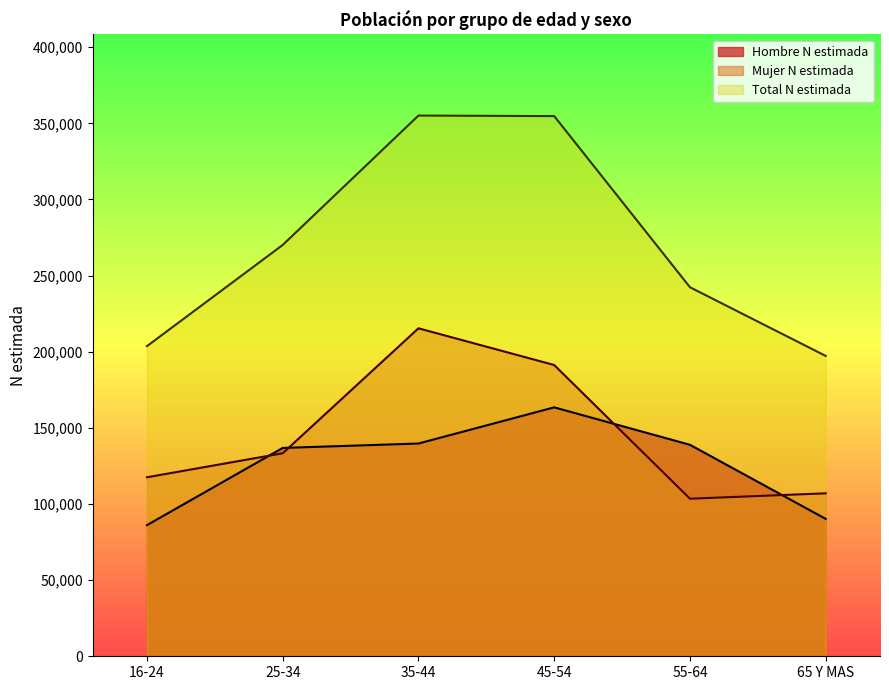

At which label does Total N estimada reach its minimum?

65 Y MAS